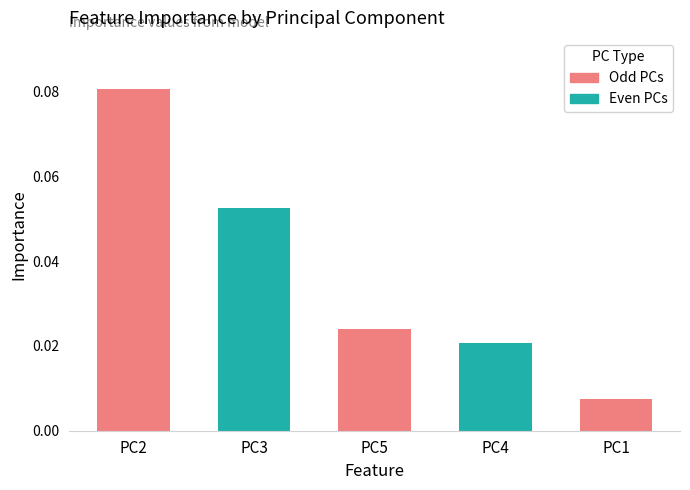

How many values are between 0 and 1?

5